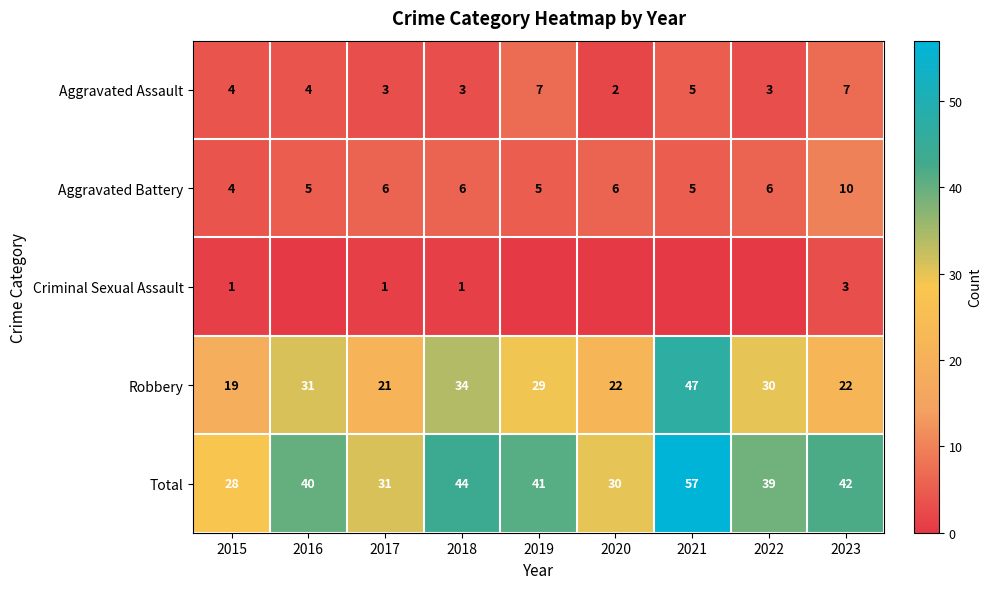

What is the maximum value for Aggravated Battery?

10